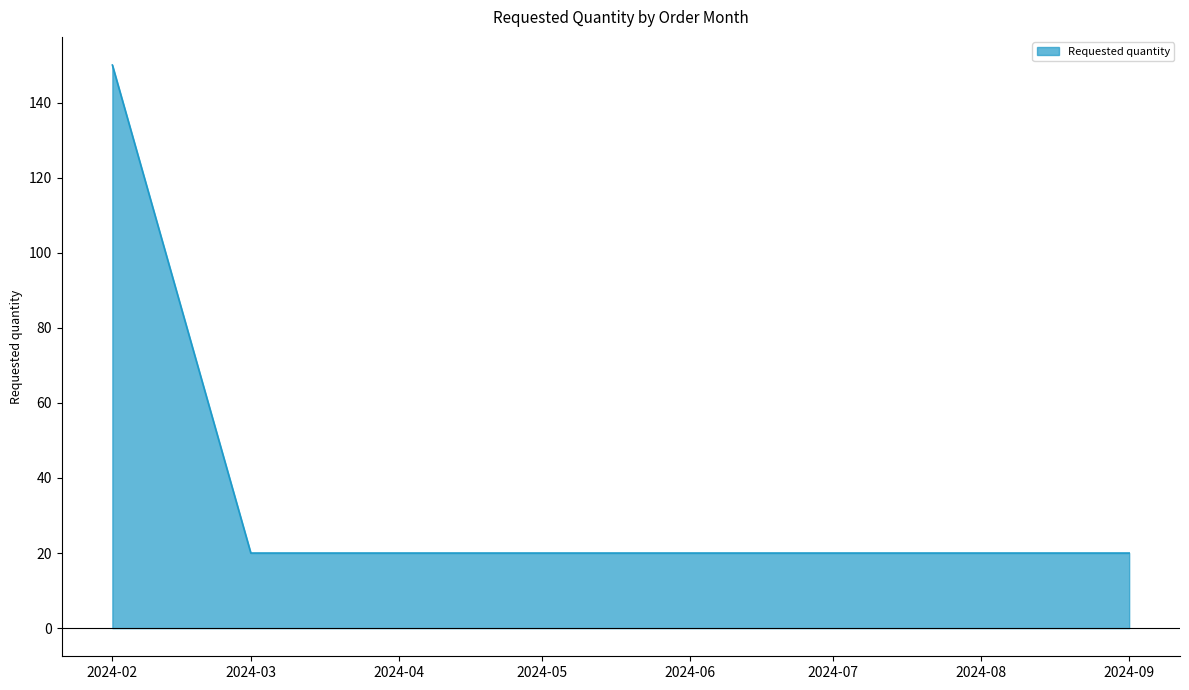

The value at 2024-02 is 150. True or false?

True